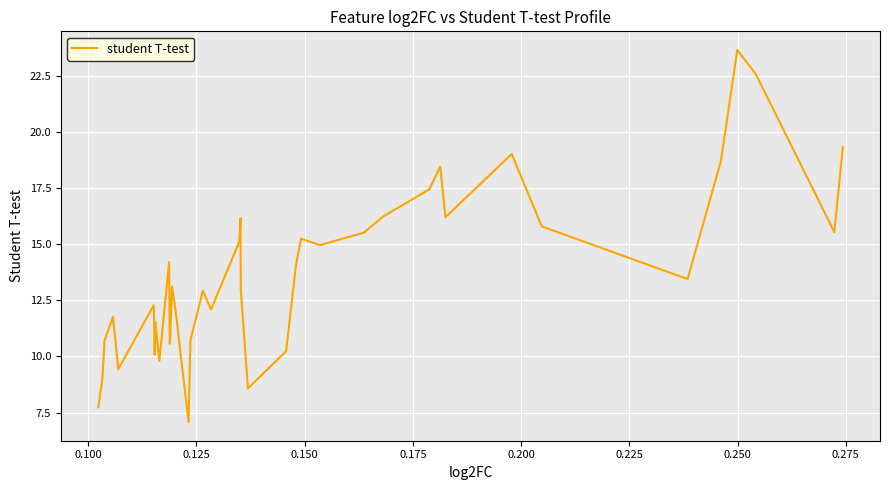

What is the greatest value displayed?

23.7